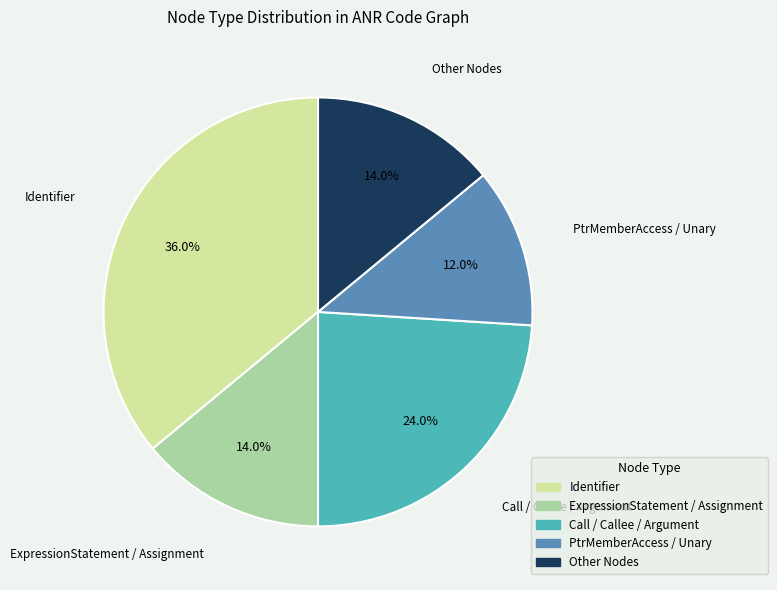

Is there a majority slice in this chart?

No